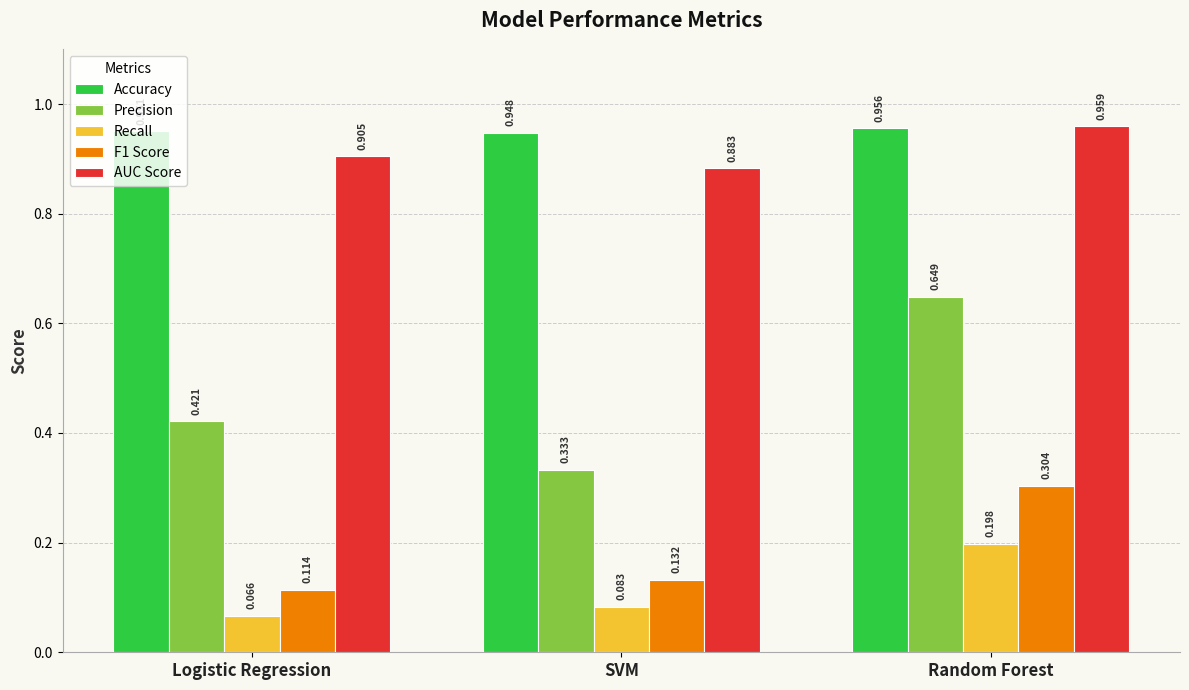

At which label does F1 Score reach its minimum?

Logistic Regression